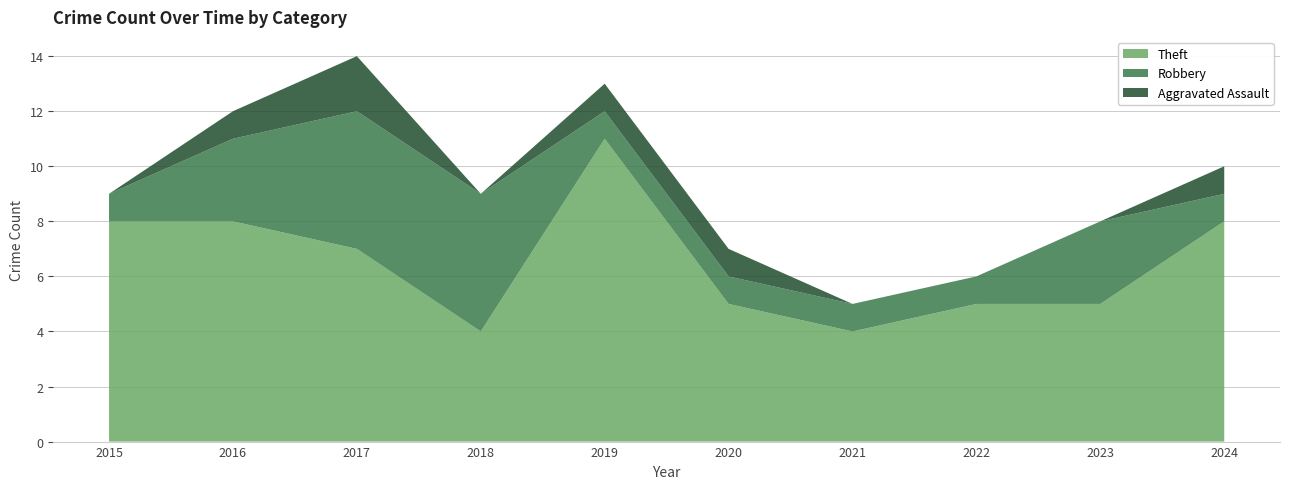

Reading right to left, list all the values displayed in this chart.

Theft: 2024=8	2023=5	2022=5	2021=4	2020=5	2019=11	2018=4	2017=7	2016=8	2015=8
Robbery: 2024=1	2023=3	2022=1	2021=1	2020=1	2019=1	2018=5	2017=5	2016=3	2015=1
Aggravated Assault: 2024=1	2023=0	2022=0	2021=0	2020=1	2019=1	2018=0	2017=2	2016=1	2015=0